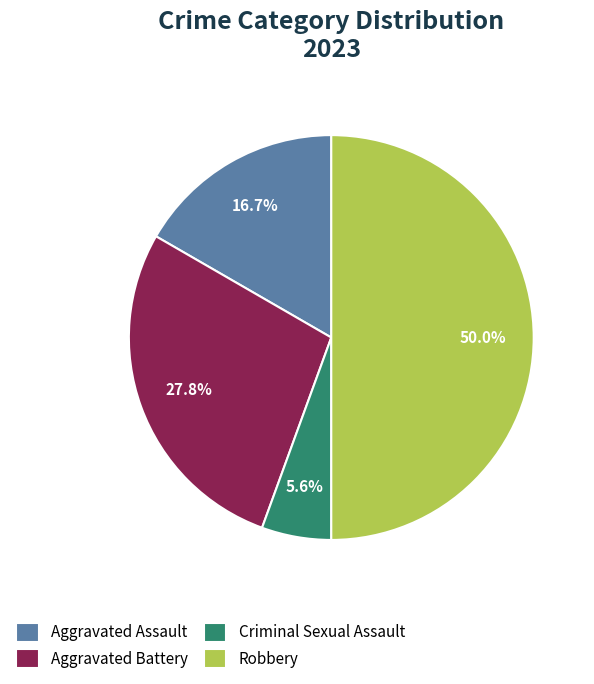

Which category has the biggest portion of the pie?

Robbery